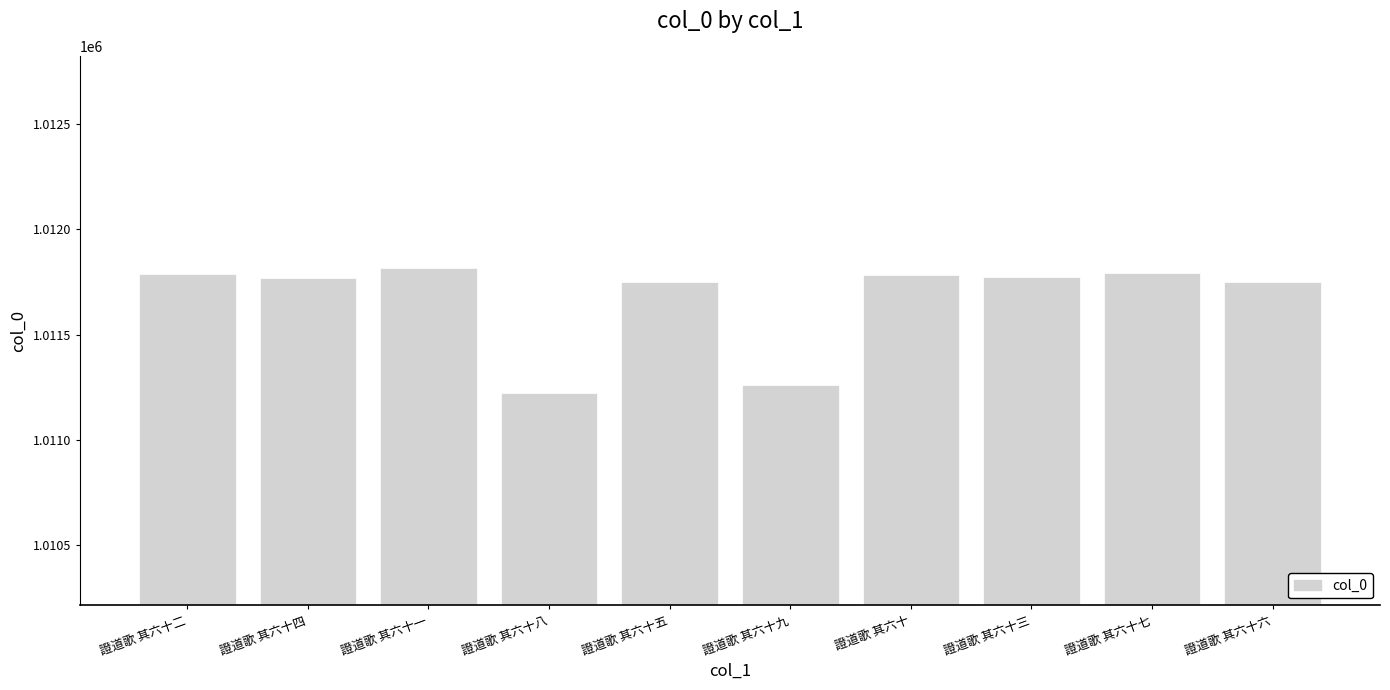

How many bars are there in total?

10